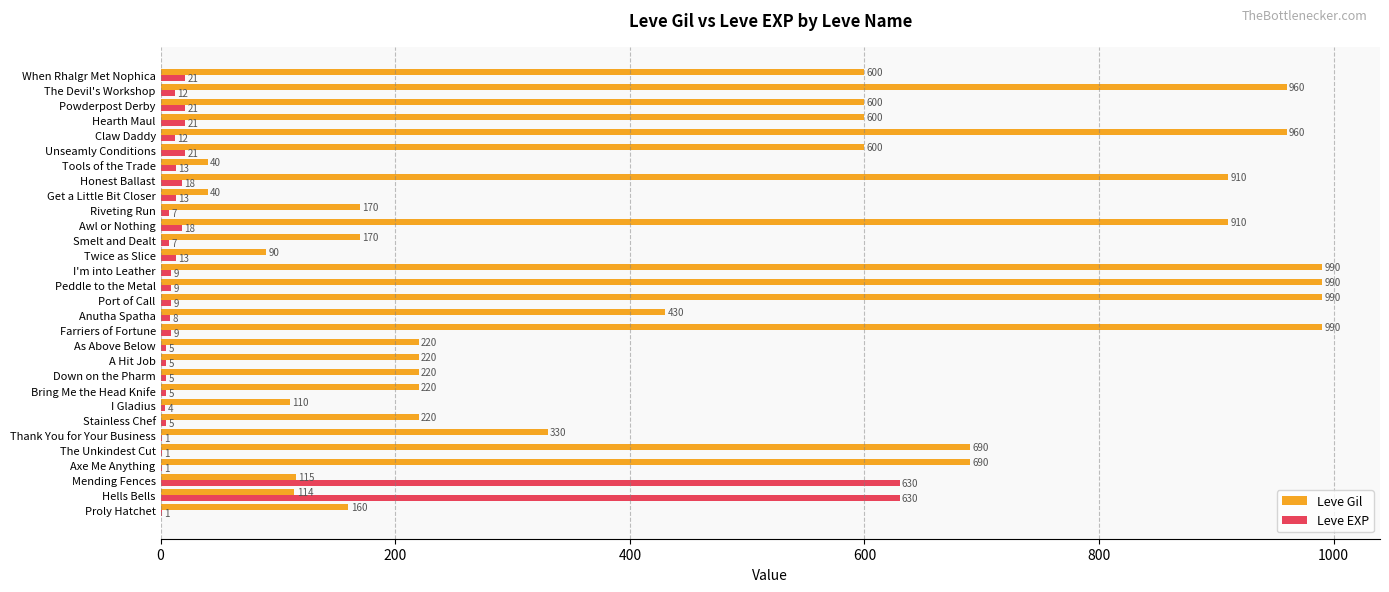

Is the value of Leve Gil at Axe Me Anything greater than the value of Leve EXP at Get a Little Bit Closer?

Yes